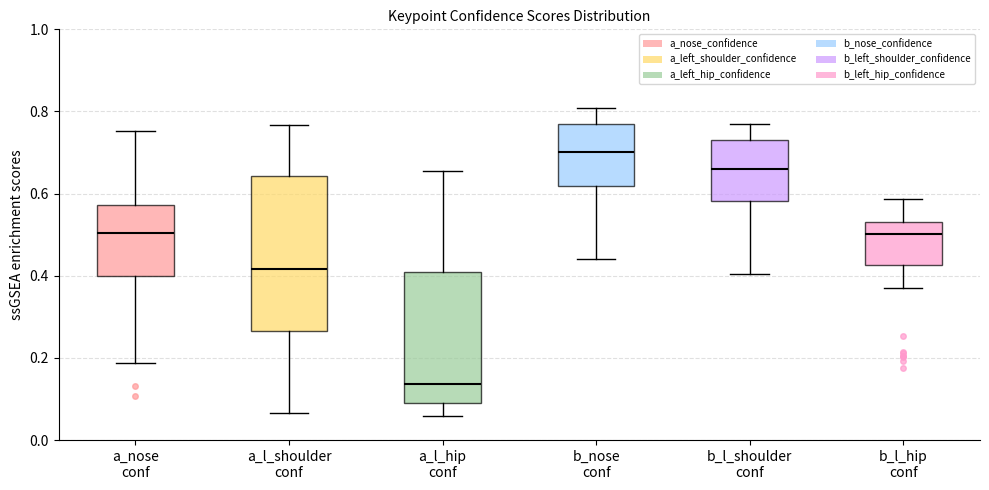

Comparing the boxes themselves (not the whiskers), which one is the tallest?

a_l_shoulder conf